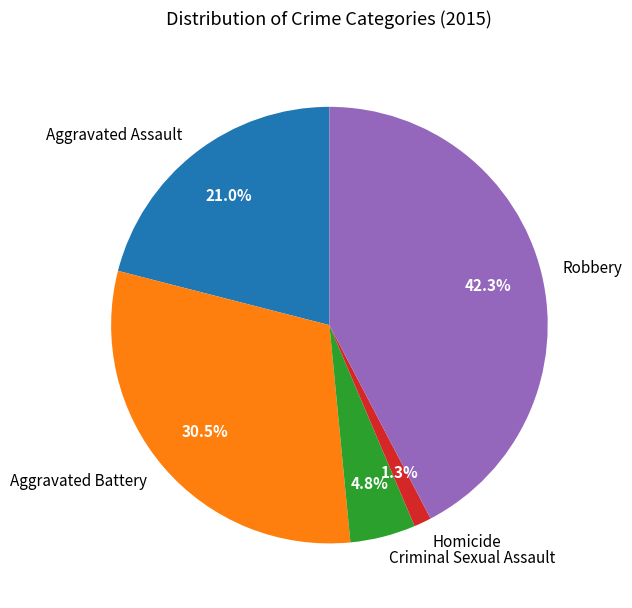

What portion of the pie excludes Robbery?

57.7%